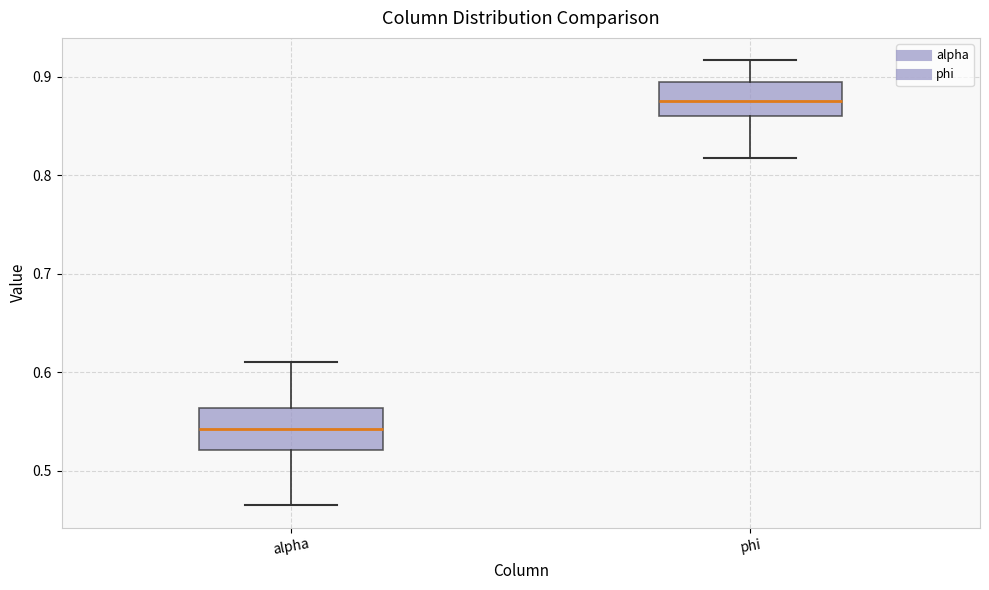

Reading left to right, read every box against the y-axis: the position of its median line, the range the box covers, and the ends of its whiskers. The values are not printed on the chart, so give them approximately, as read against the axis.

alpha: median 0.54, box 0.52 to 0.56, whiskers 0.46 to 0.61
phi: median 0.88, box 0.86 to 0.90, whiskers 0.82 to 0.92